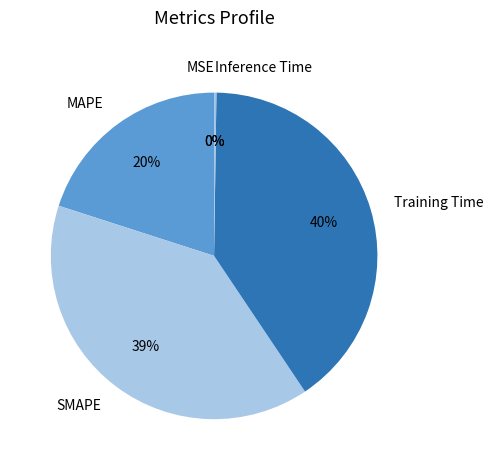

Between SMAPE and MAPE, which is larger?

SMAPE